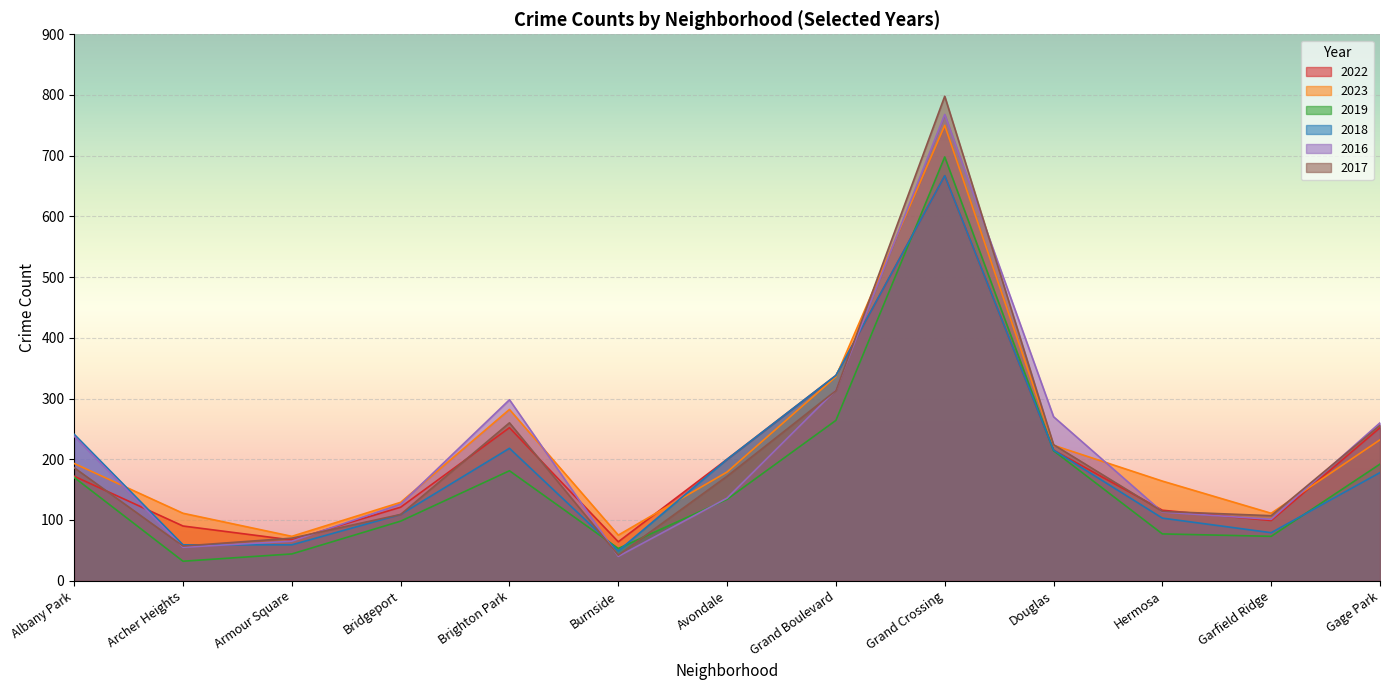

The value of 2023 at Hermosa is 75. True or false?

False